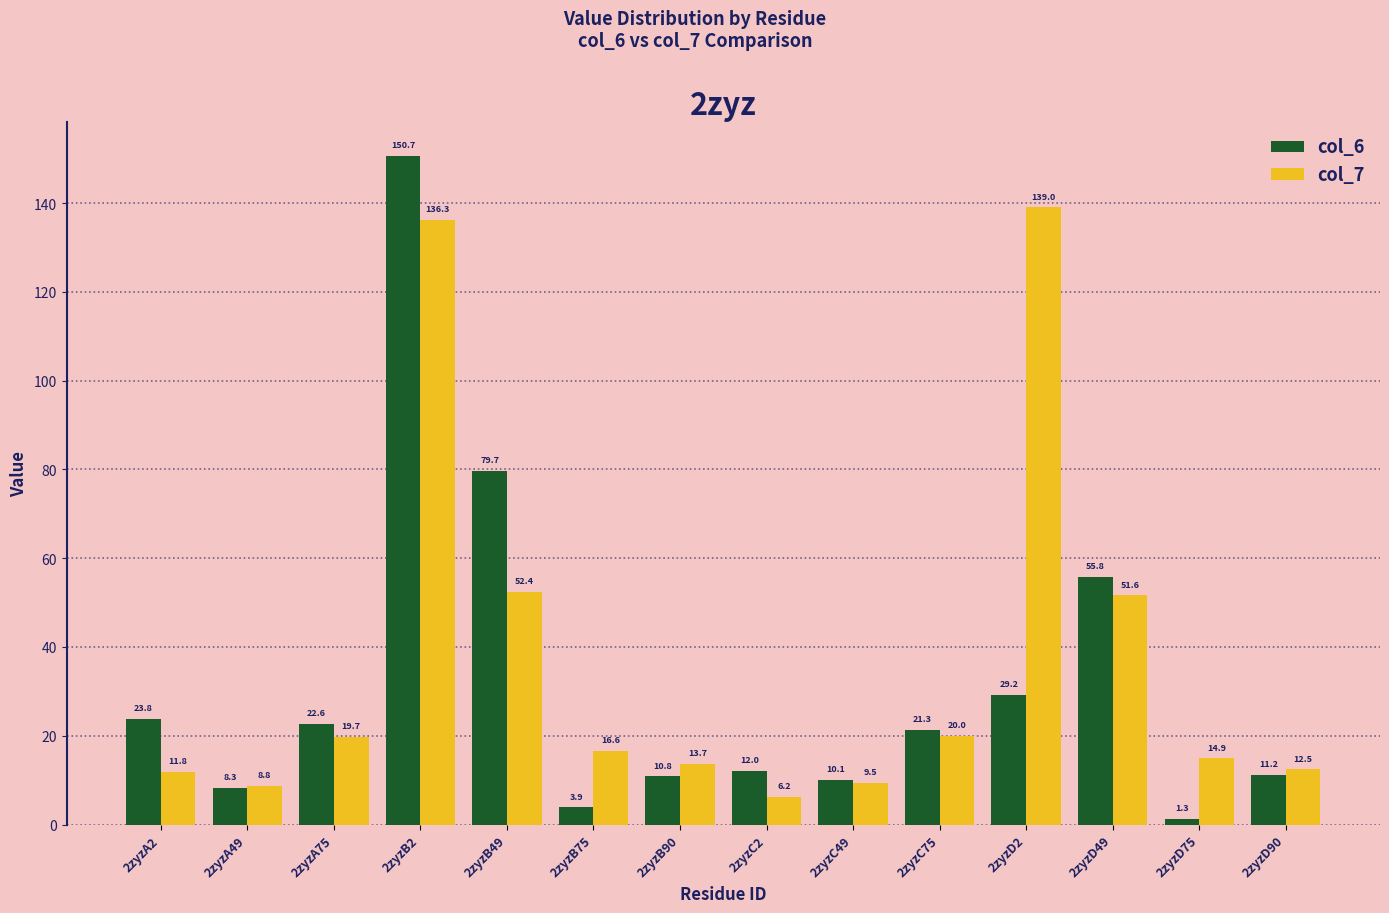

Which series has the largest total across all categories?

col_7